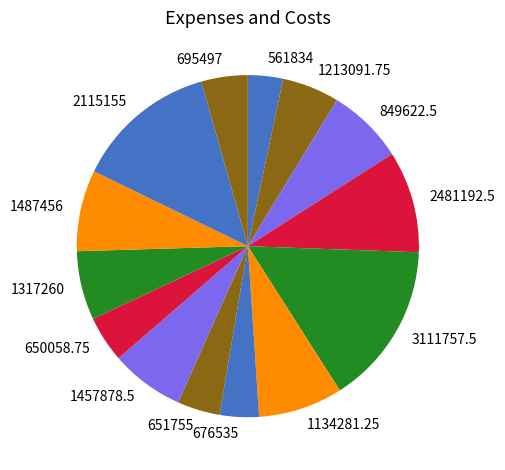

Is the sum of 650058.75 and 2481192.5 greater than half?

No